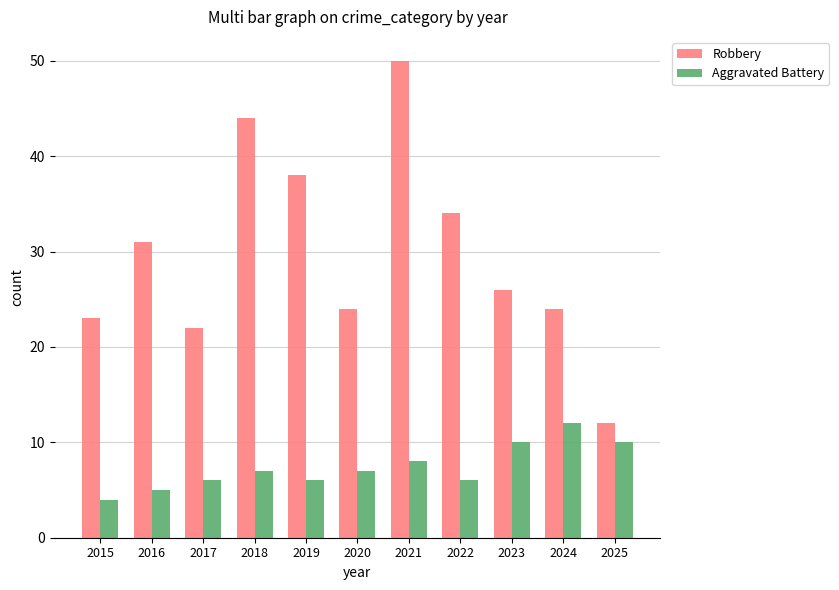

Where is Aggravated Battery nearest to the value 8?

2021